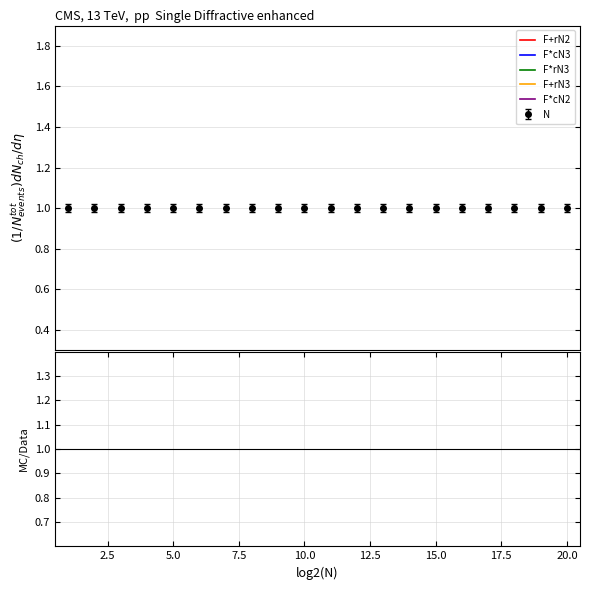

Which series has the widest spread of values?

F+rN2